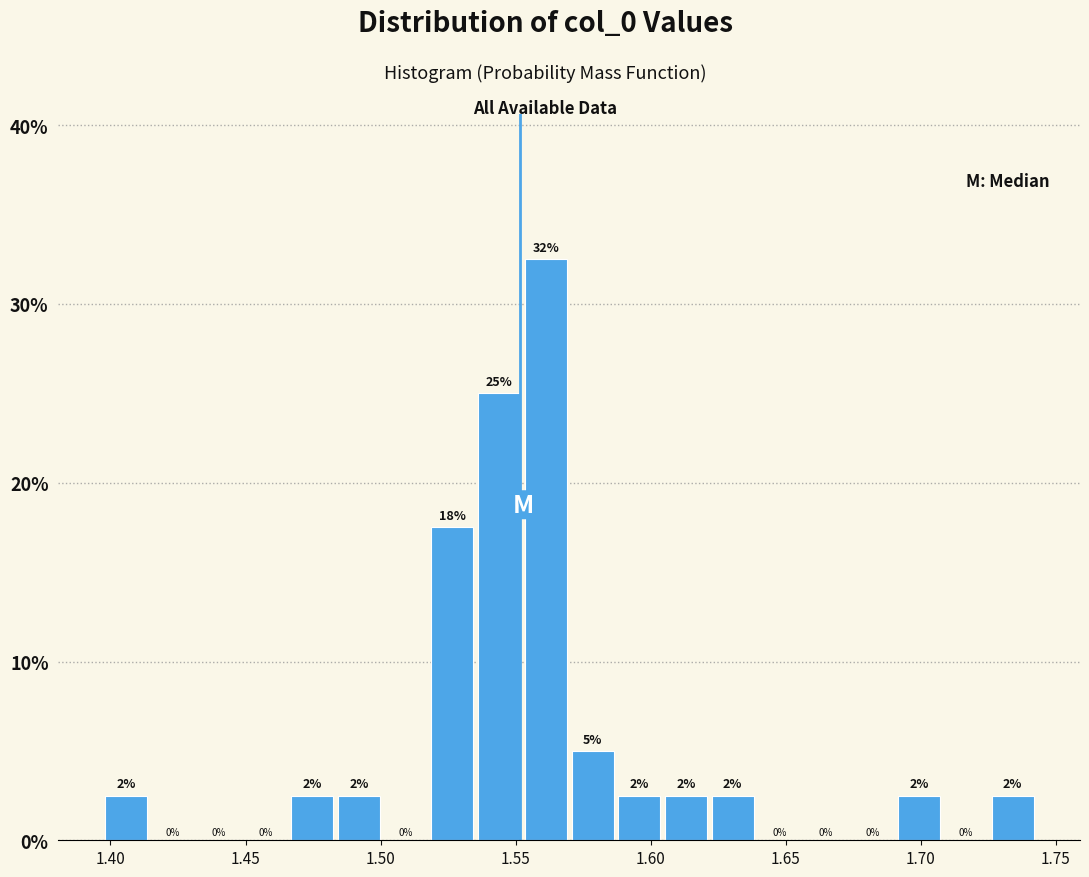

Read against the x-axis, roughly where is the centre of the tallest bar?

1.560